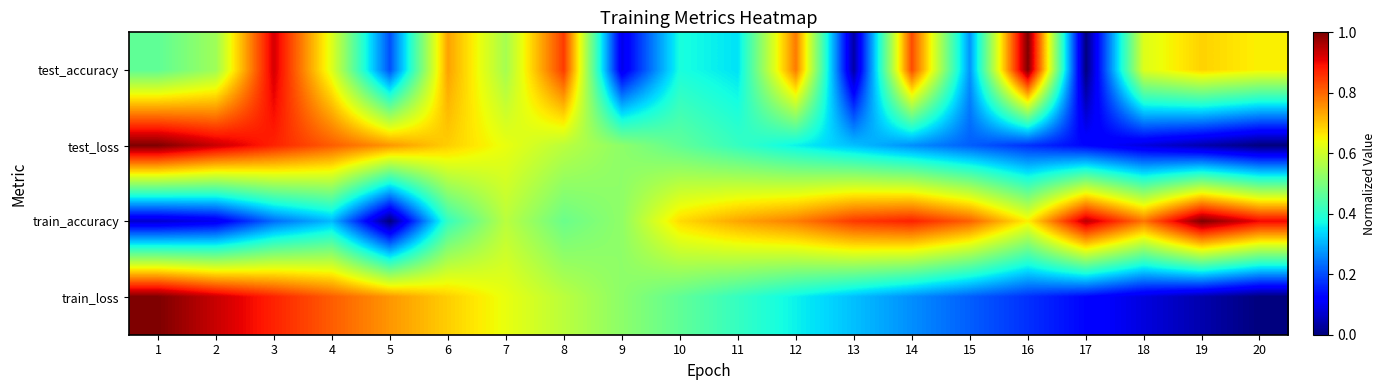

Which series changed the most between 10 and 15?

test_loss